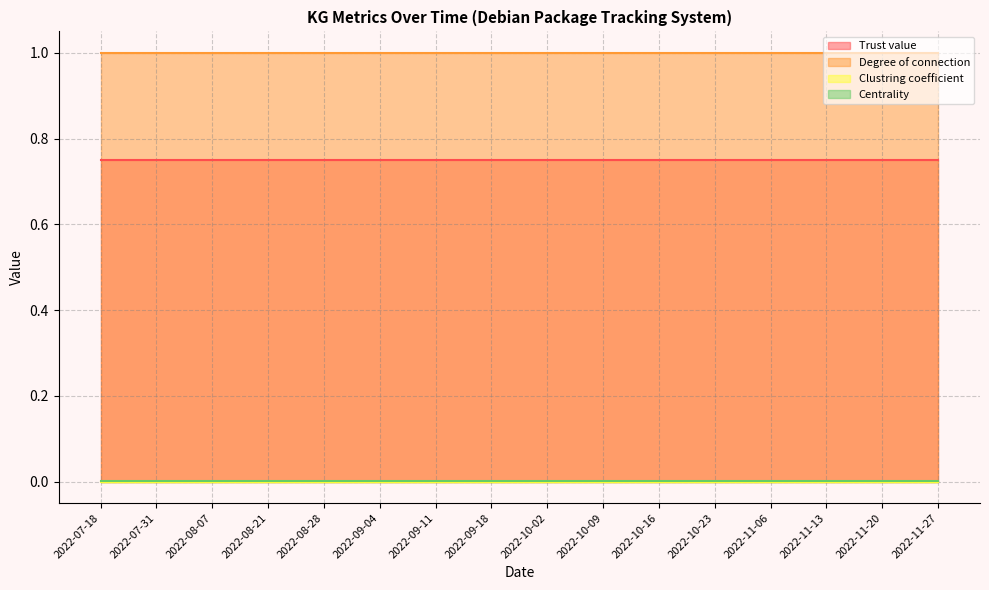

At which label does Trust value reach its minimum?

2022-07-18